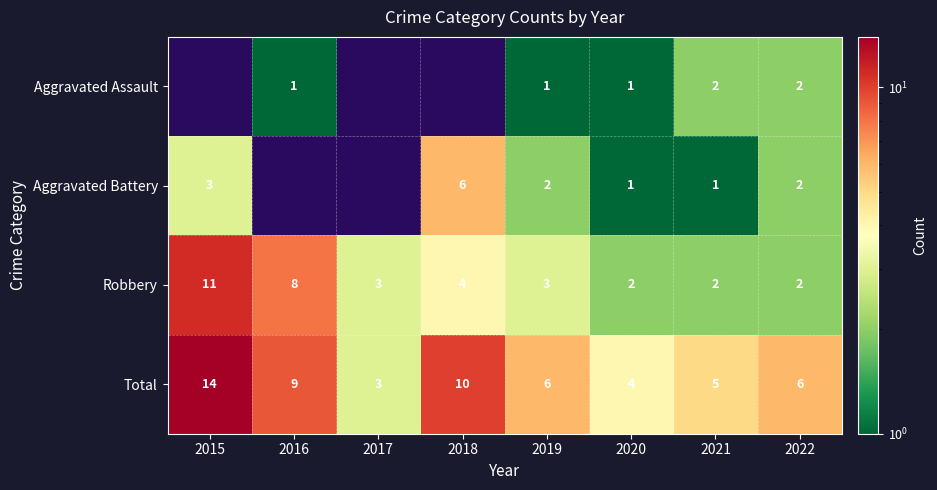

What is the sum of the Robbery values at 2018 and 2019?

7